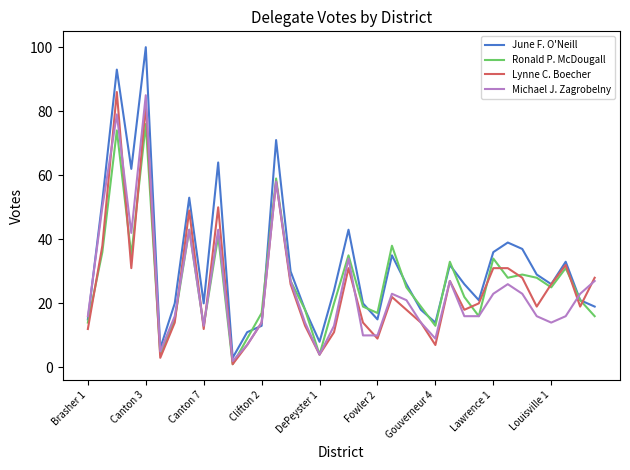

Which series has the largest range (max minus min)?

June F. O'Neill